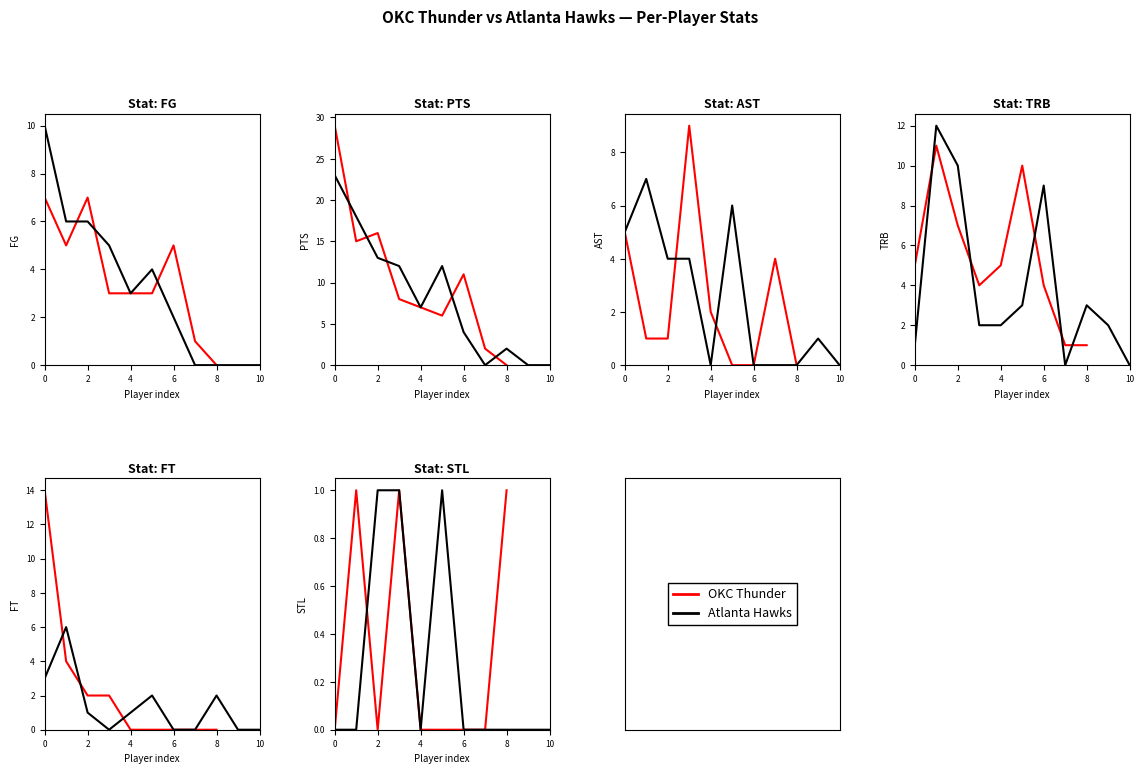

How many times do PTS and STL cross each other?

2